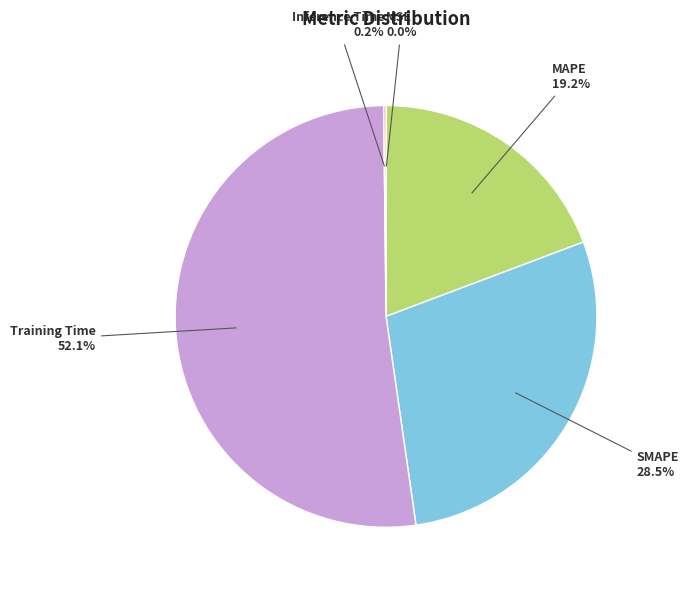

What is the total percentage of MAPE and Training Time?

71.3%